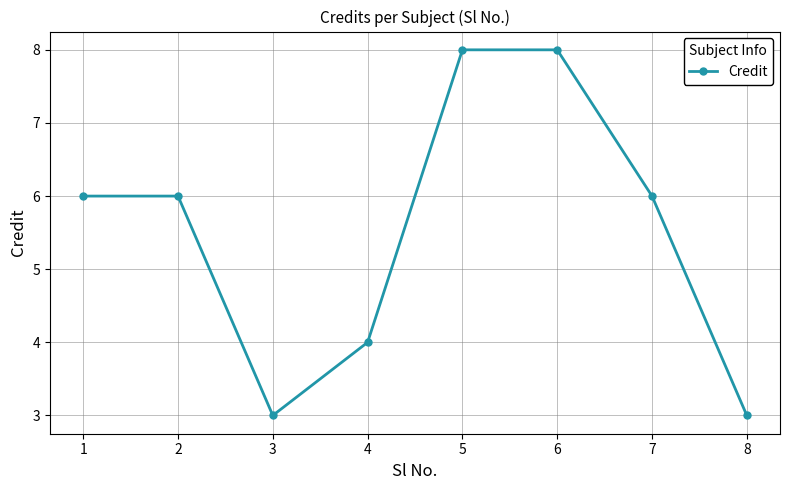

What is the change in value from 1 to 6?

+2